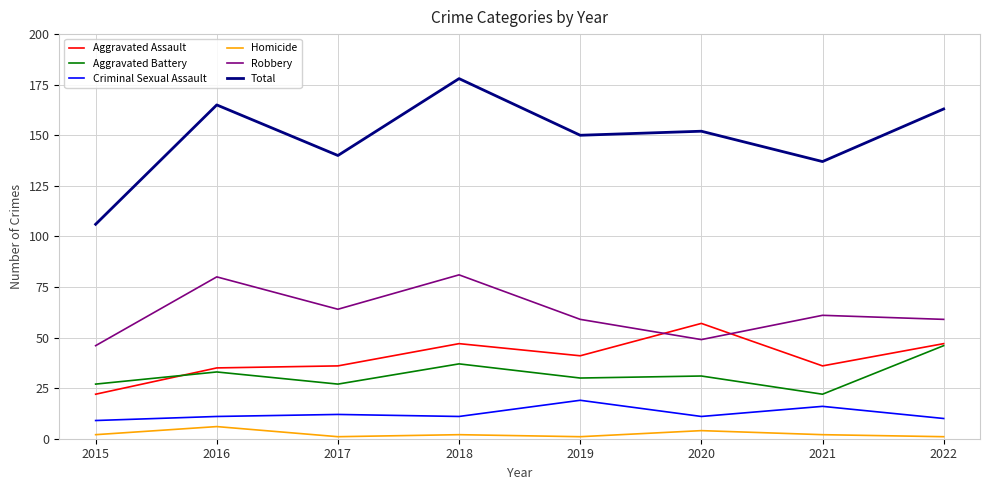

What is the sum of the Homicide values at 2021 and 2017?

3